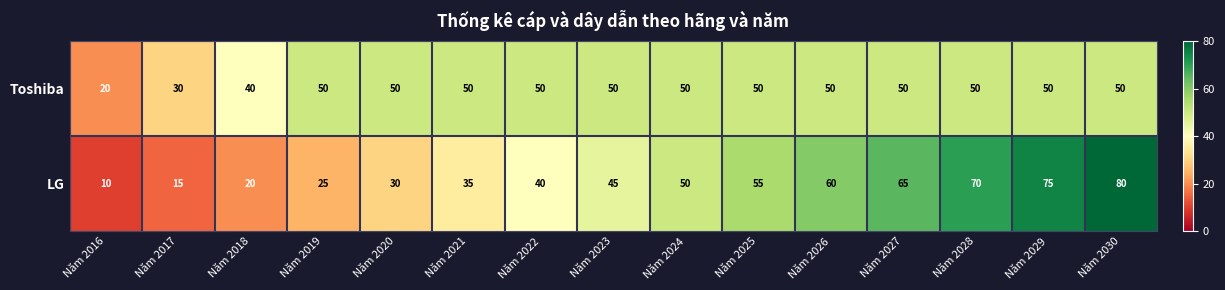

Between Năm 2017 and Năm 2018, which series saw the biggest shift?

Toshiba